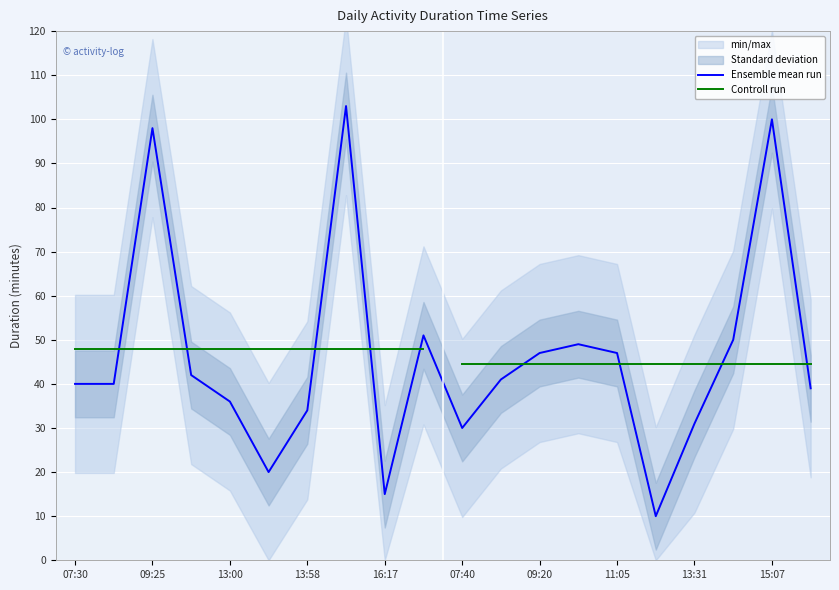

What is the difference between the second highest and second lowest values?

85